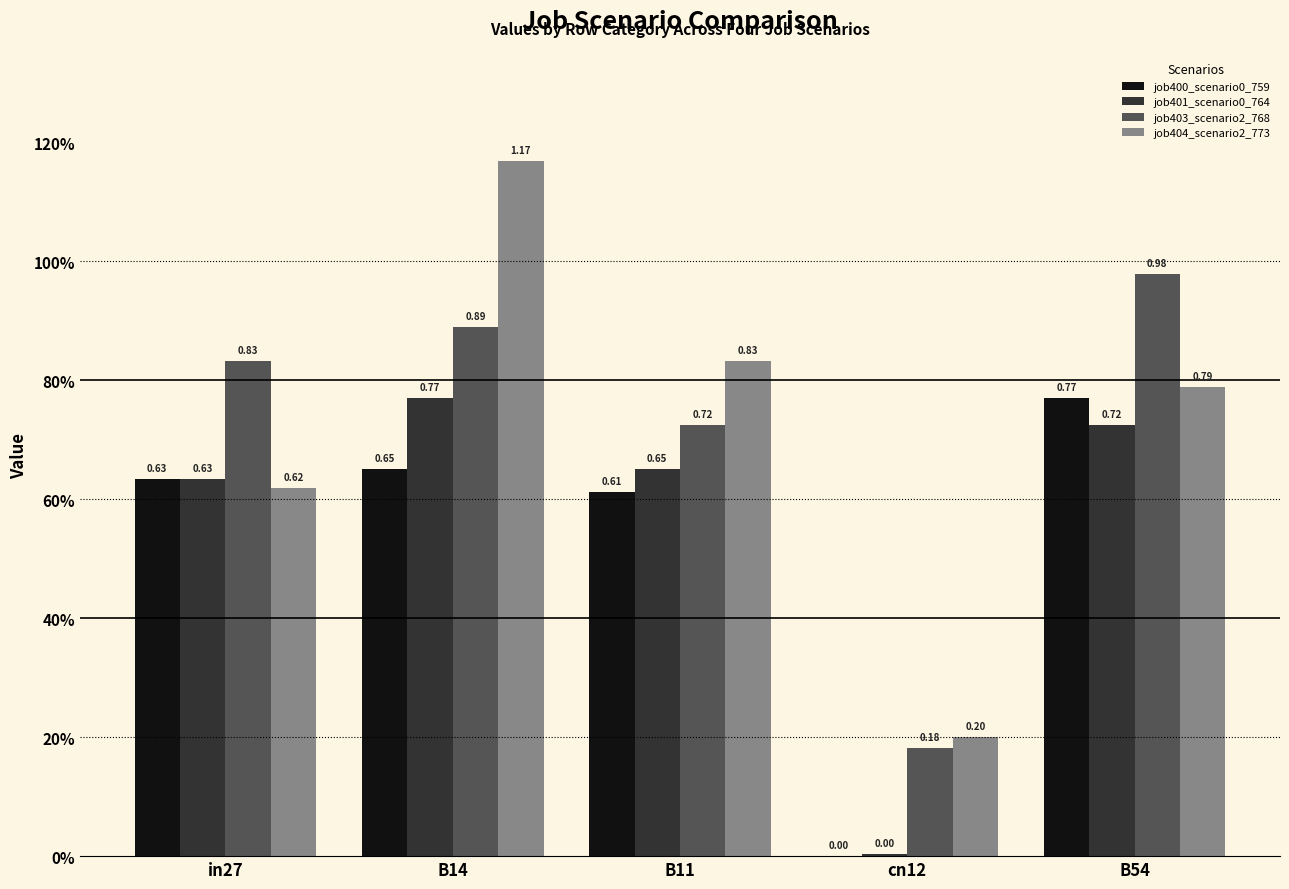

Which label corresponds to the largest value in the chart?

B14